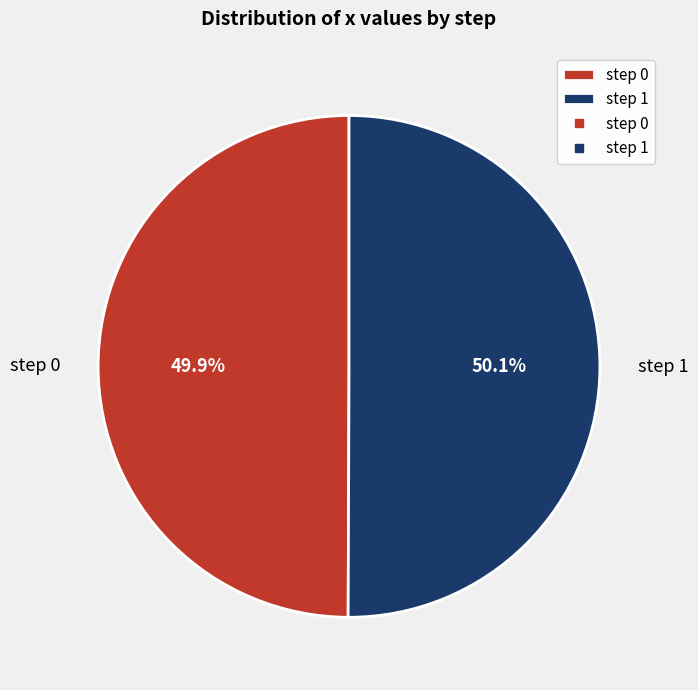

The step 1 slice represents 56% of the pie. True or false?

False